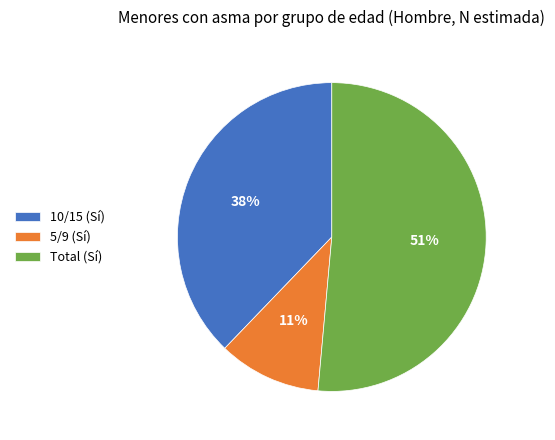

To the nearest percent, what is the average slice percentage?

33%